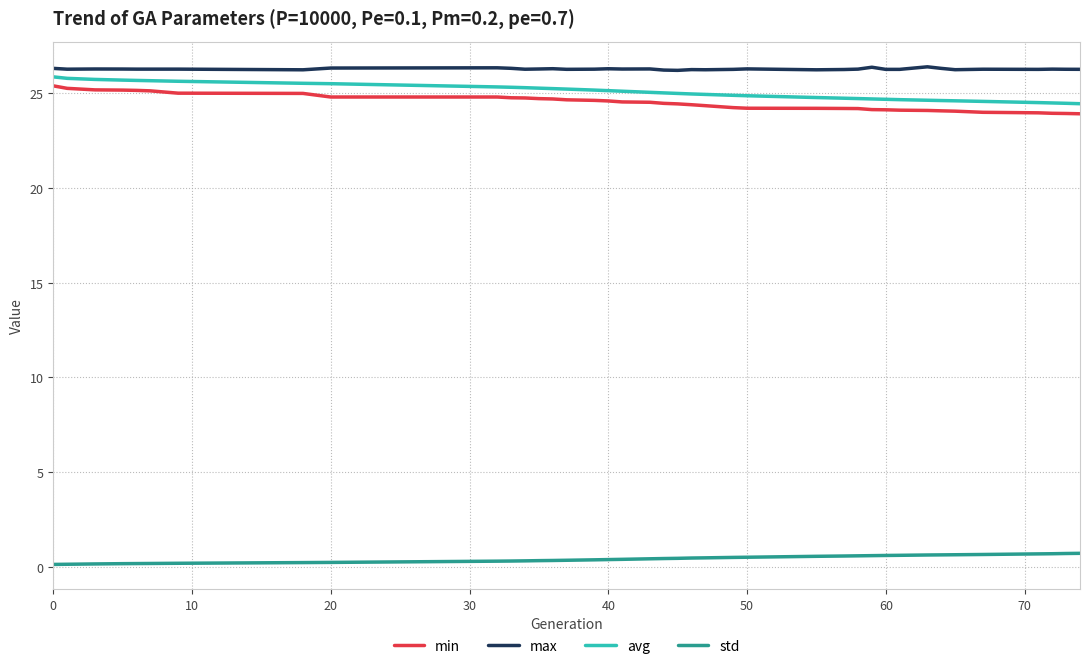

True or false: avg and min intersect in this chart.

False